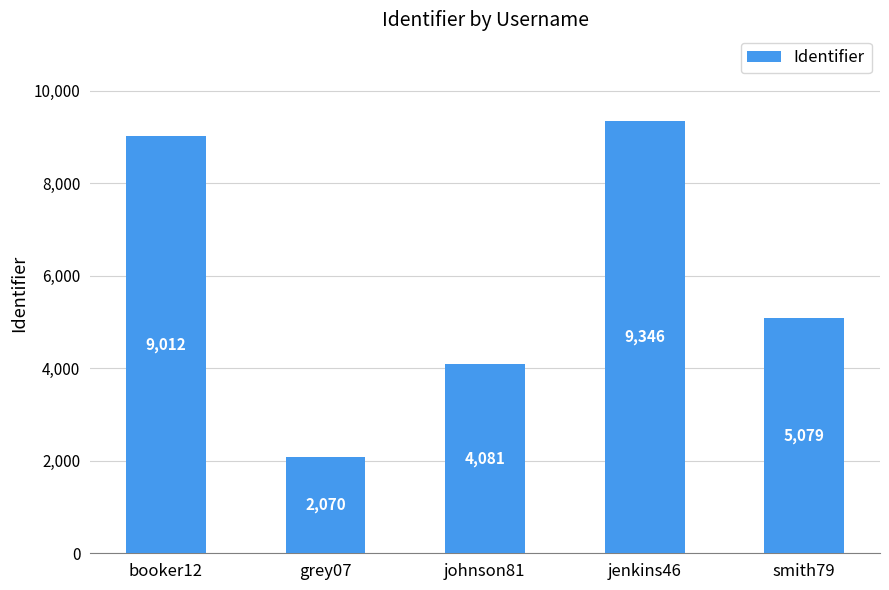

What is the ratio of the value at johnson81 to the value at grey07?

2.0